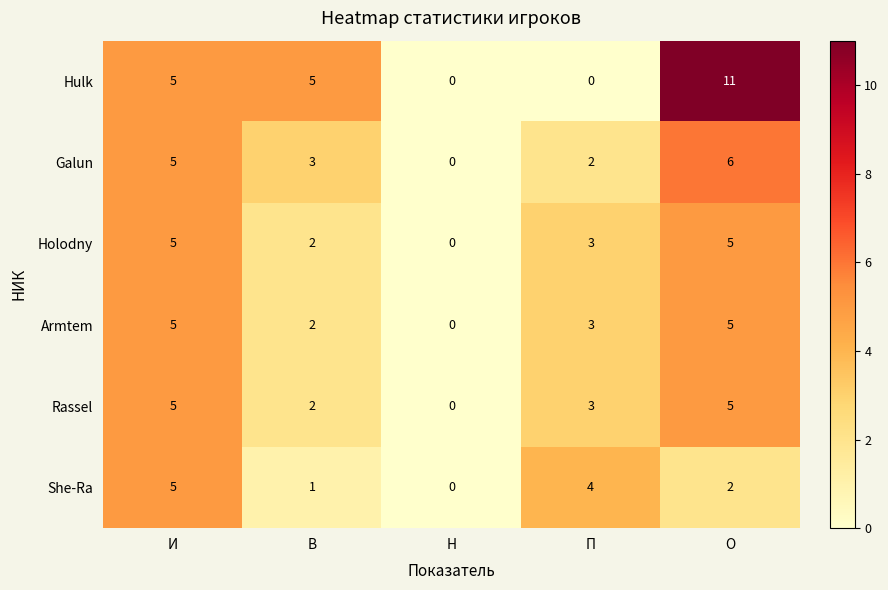

List the labels in order of She-Ra value, smallest first.

Н, В, О, П, И